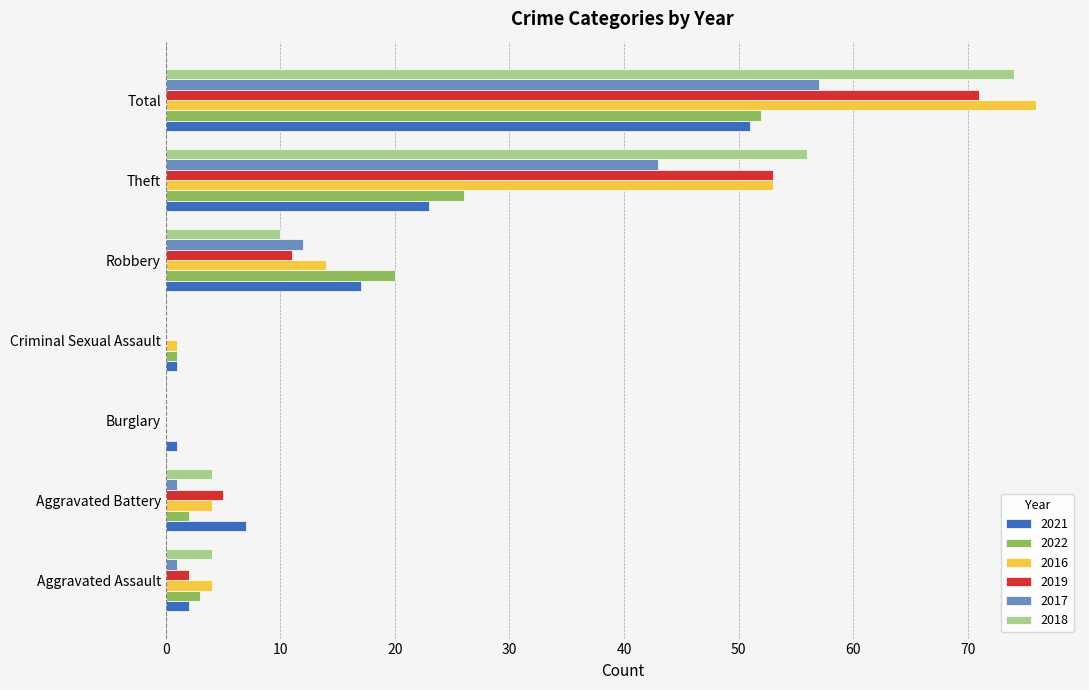

Where is 2019 nearest to the value 35?

Theft